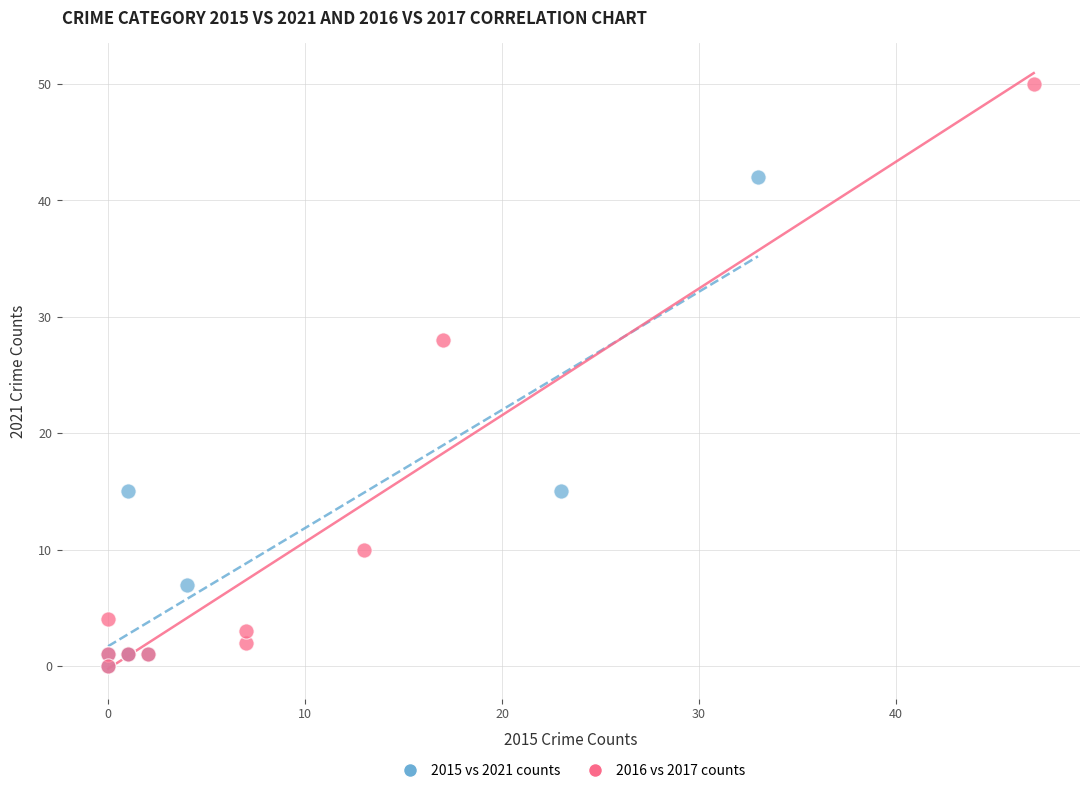

Which series has the largest Y range (max minus min)?

2016 vs 2017 counts